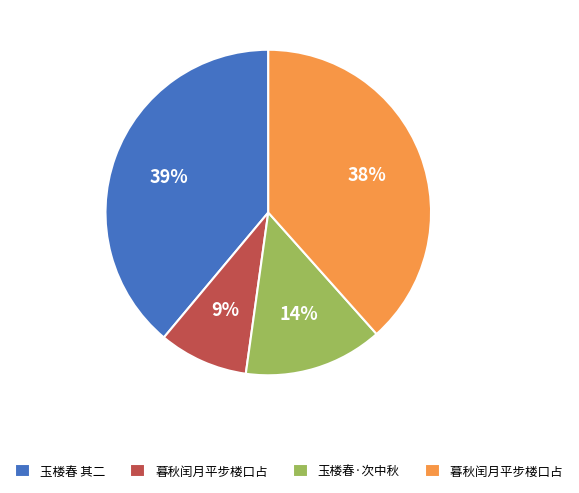

To the nearest percent, what is the difference between the largest and smallest slice percentages?

30%